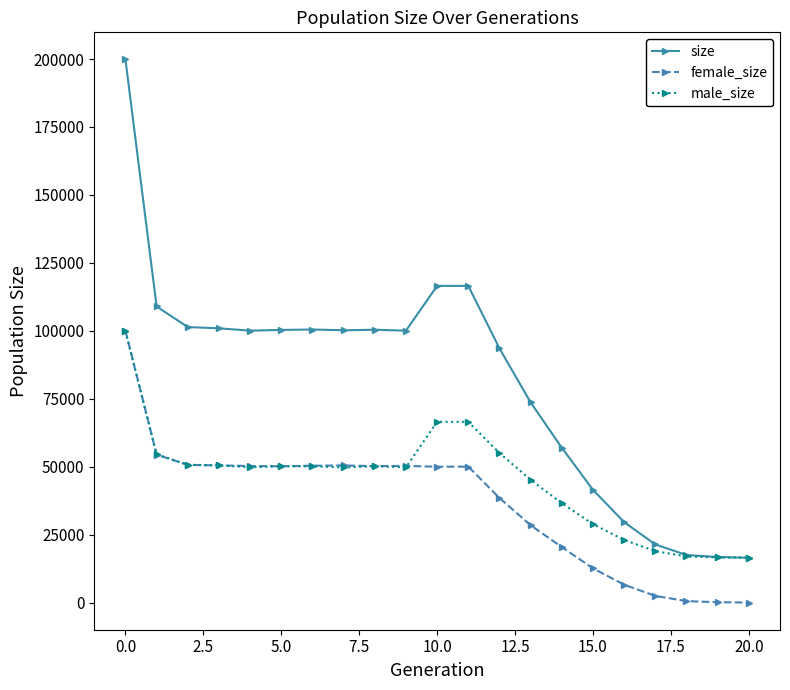

How many series are shown in this chart?

3